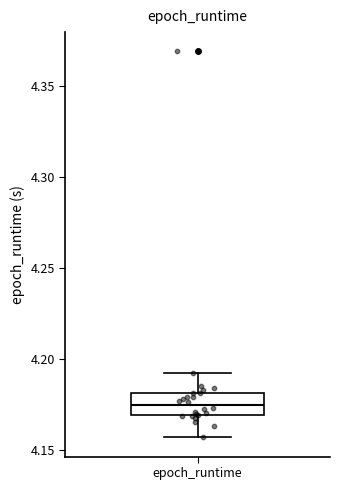

Read this box plot against the y-axis: the position of the median line, the range covered by the box, and the ends of both whiskers. The values are not printed on the chart, so give them approximately, as read against the axis.

median 4.175, box 4.170 to 4.180, whiskers 4.155 to 4.190